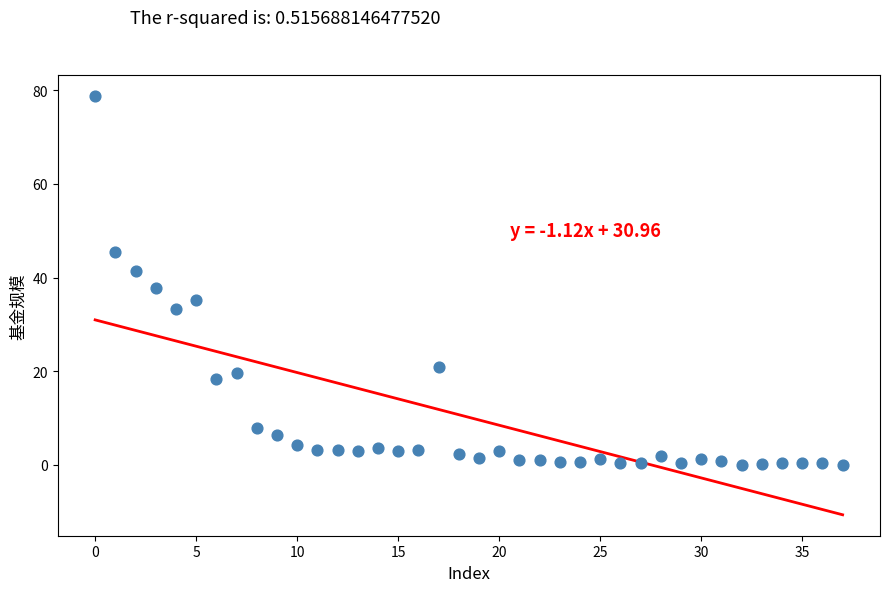

What is the range of Y values (max minus min)?

78.7